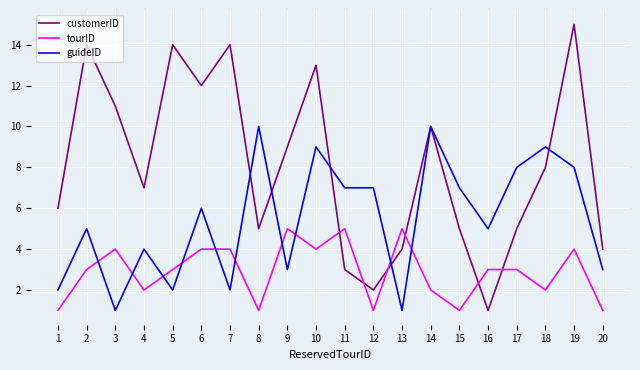

What are all the series names shown in the legend?

customerID, tourID, guideID